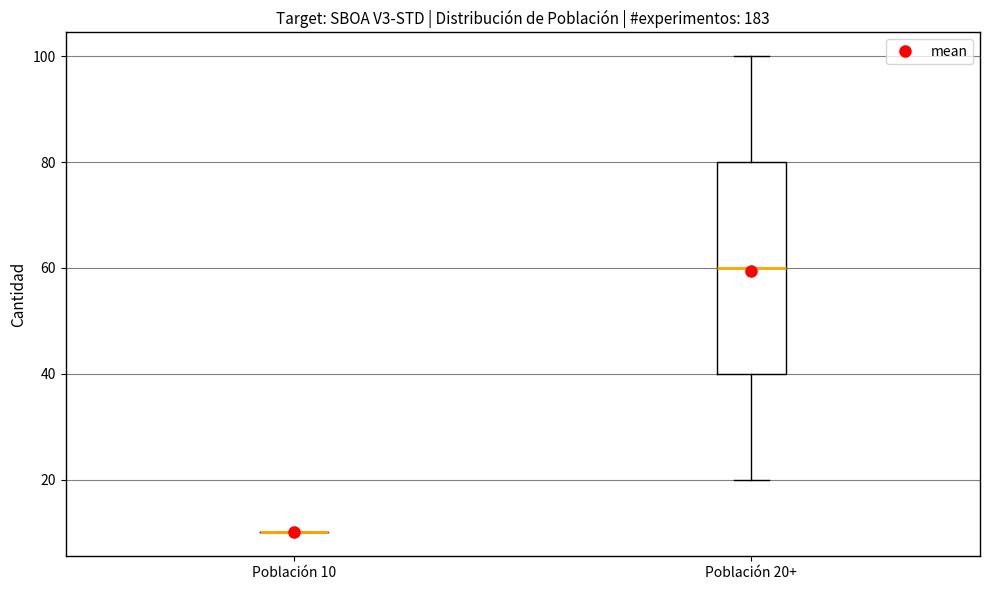

Which box is the tallest, from its lower edge to its upper edge?

Población 20+